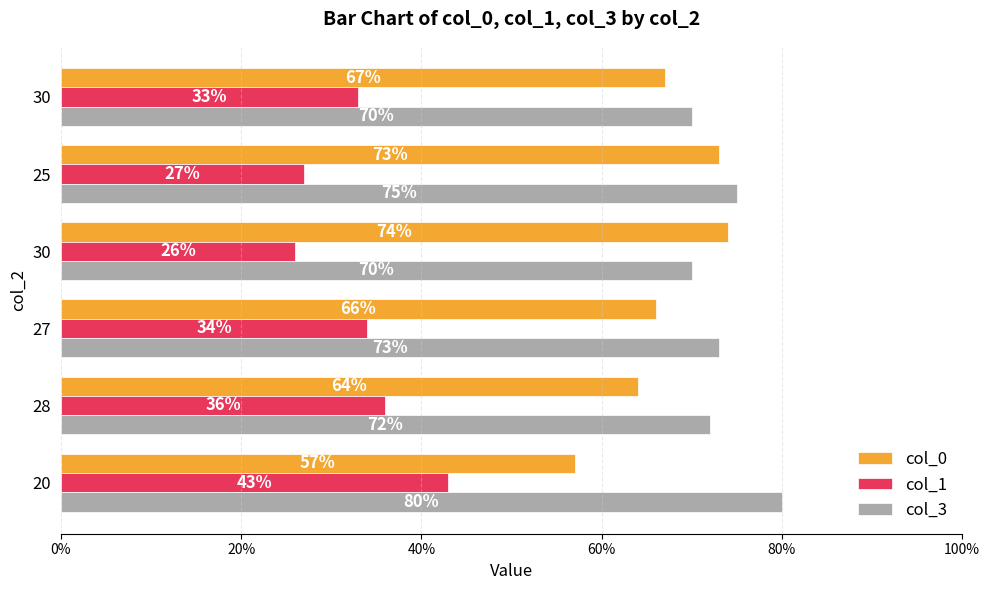

What are all the series names shown in the legend?

col_0, col_1, col_3